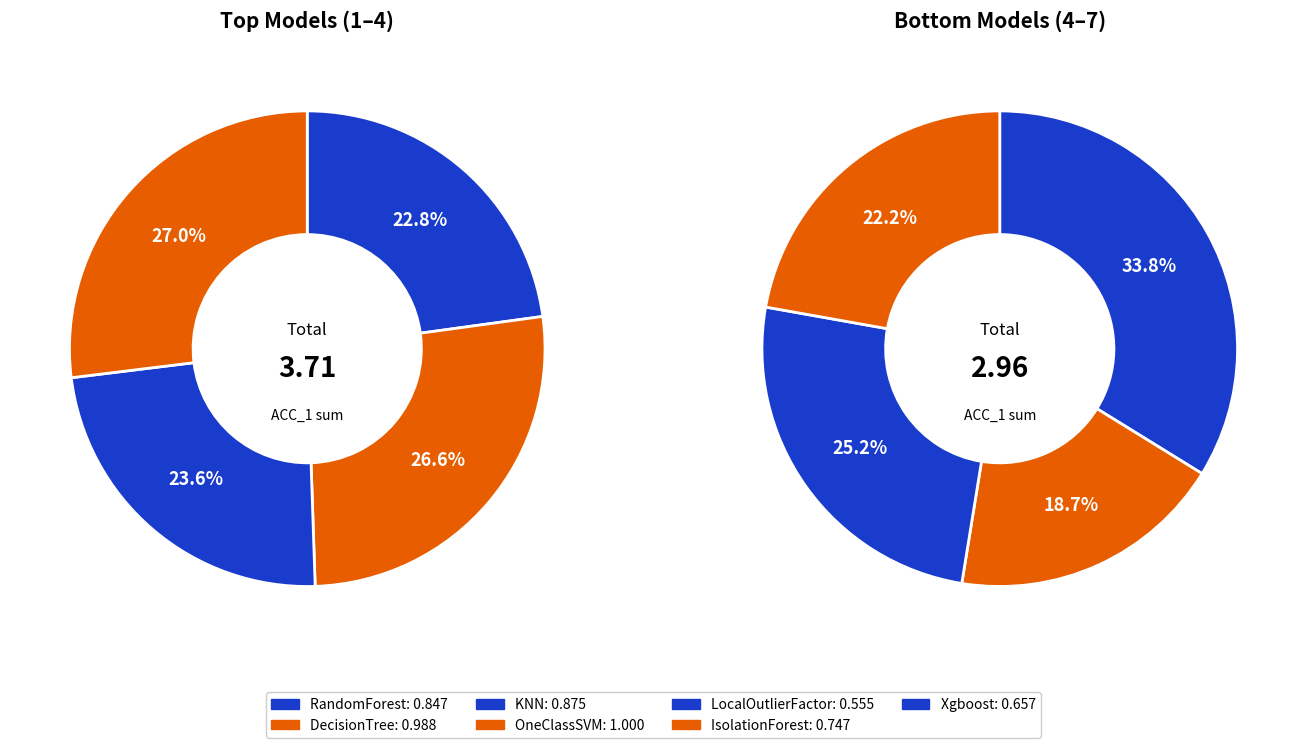

Is Xgboost the majority of the pie?

No